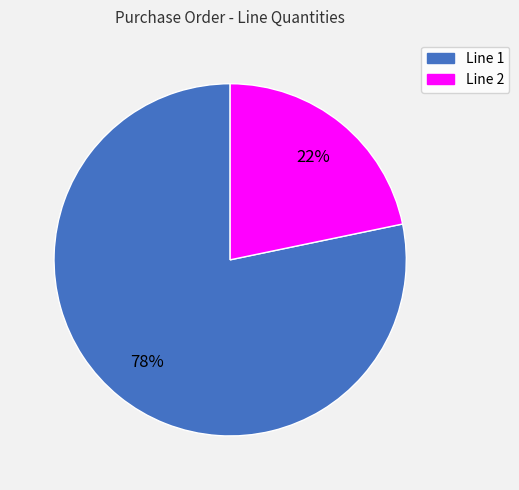

Count the number of slices in the pie.

2